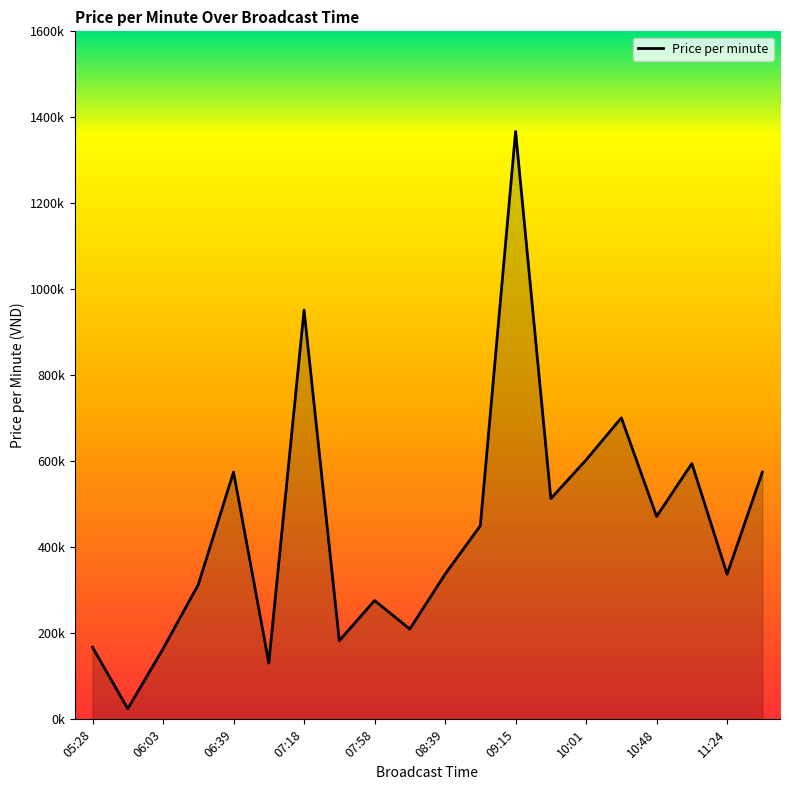

Where is the data nearest to the value 695985?

15